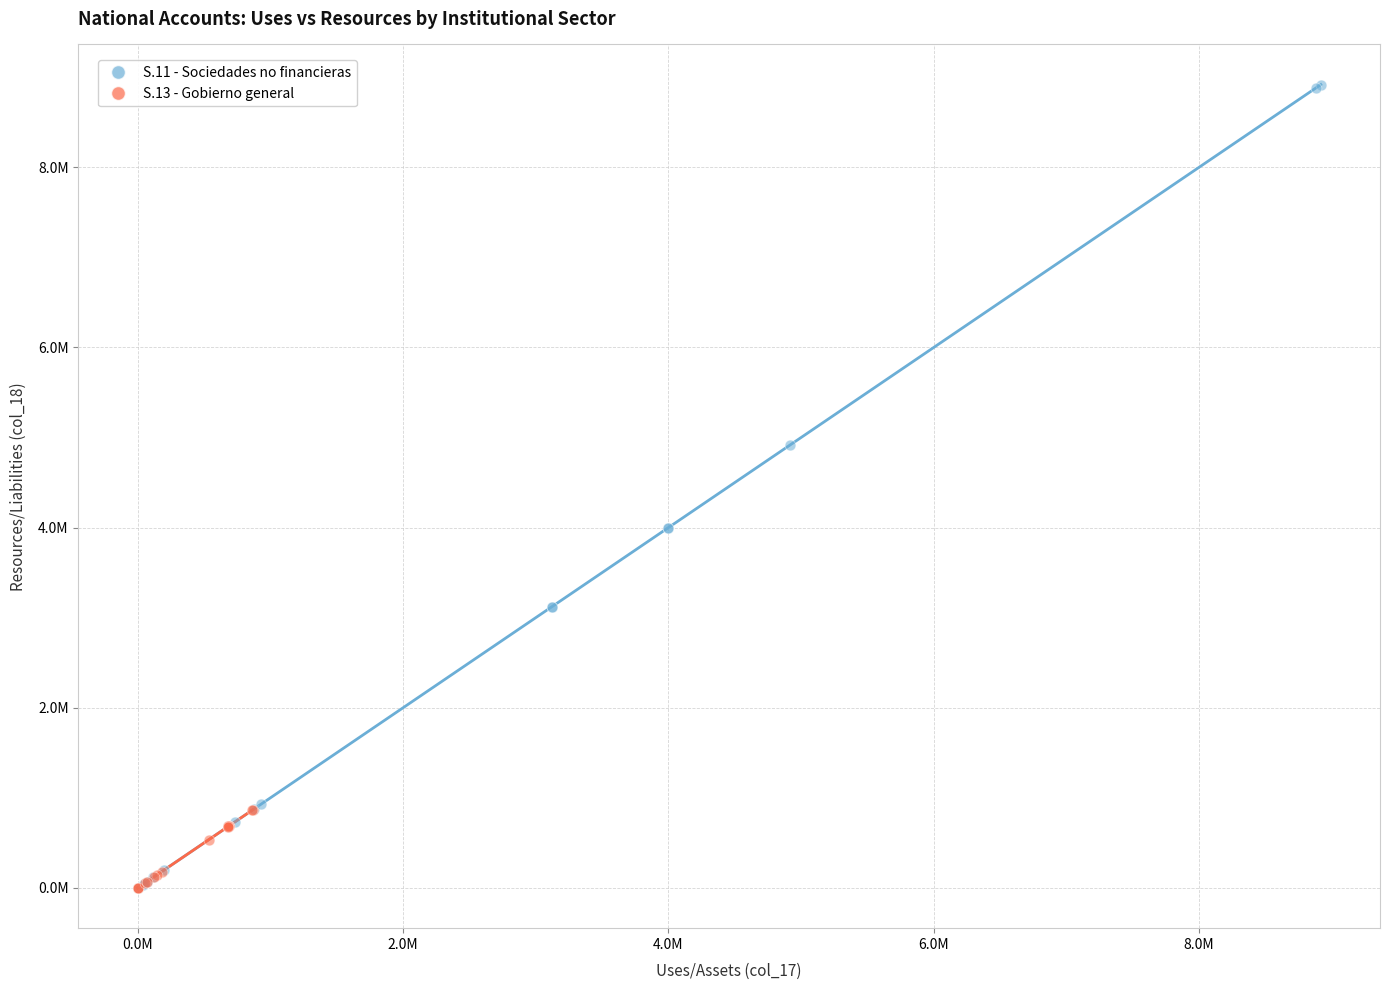

Which series contains the highest Y value?

S.11 - Sociedades no financieras